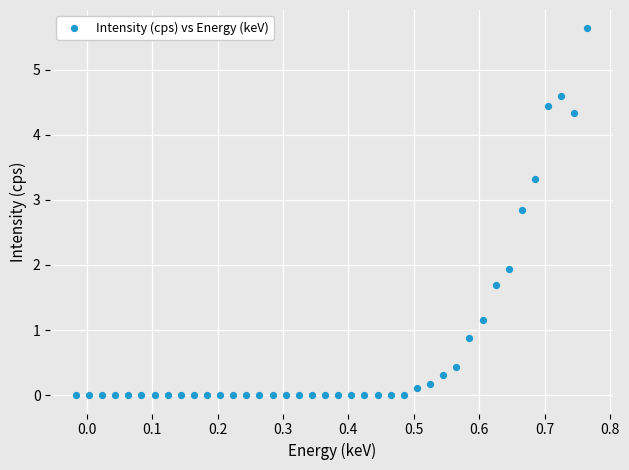

What is the range of X values (max minus min)?

0.8